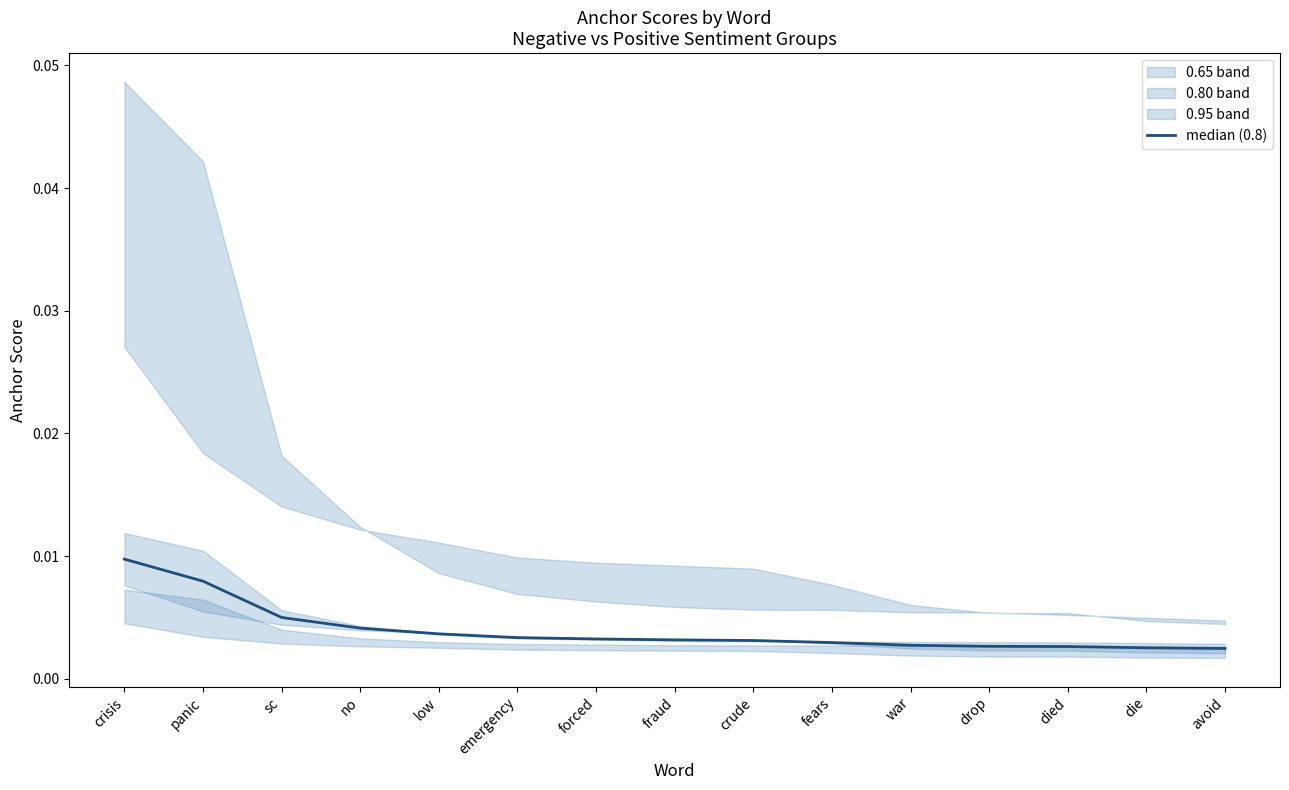

What is the label of the 9th point from the left?

crude